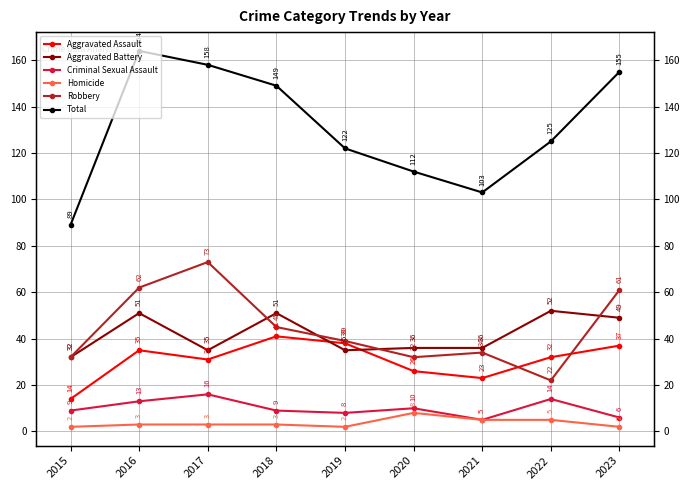

What is the approximate value of Aggravated Assault at 2018, to the nearest 10?

40